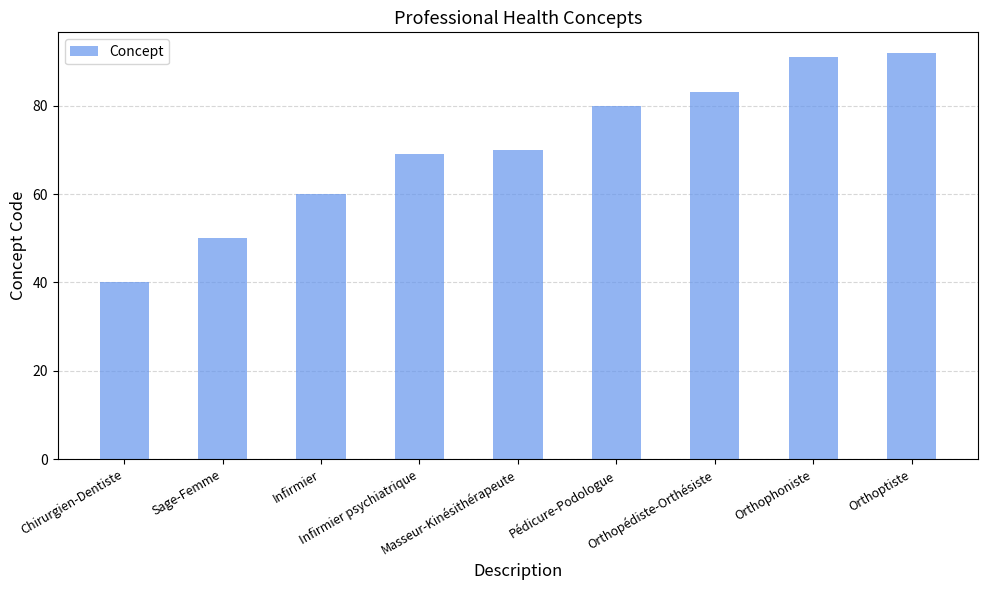

How many data points does each series have?

9